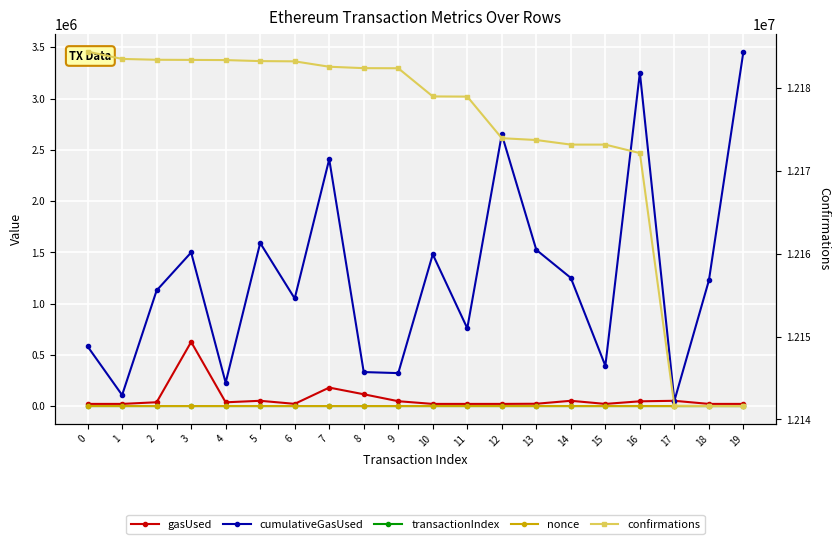

Where does the transactionIndex series first go above 19?

2